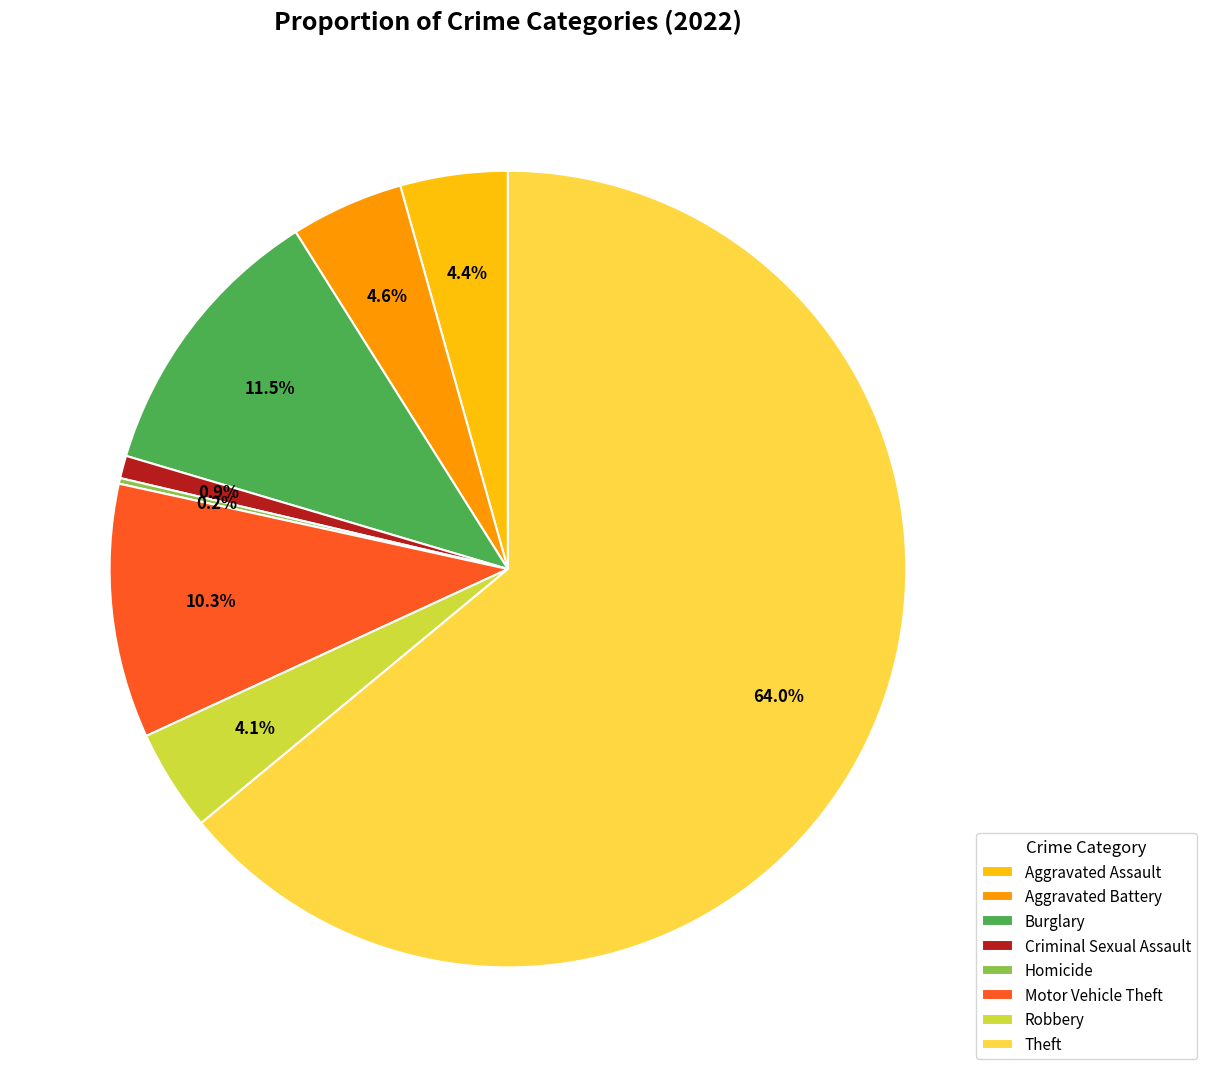

Which category has the biggest portion of the pie?

Theft